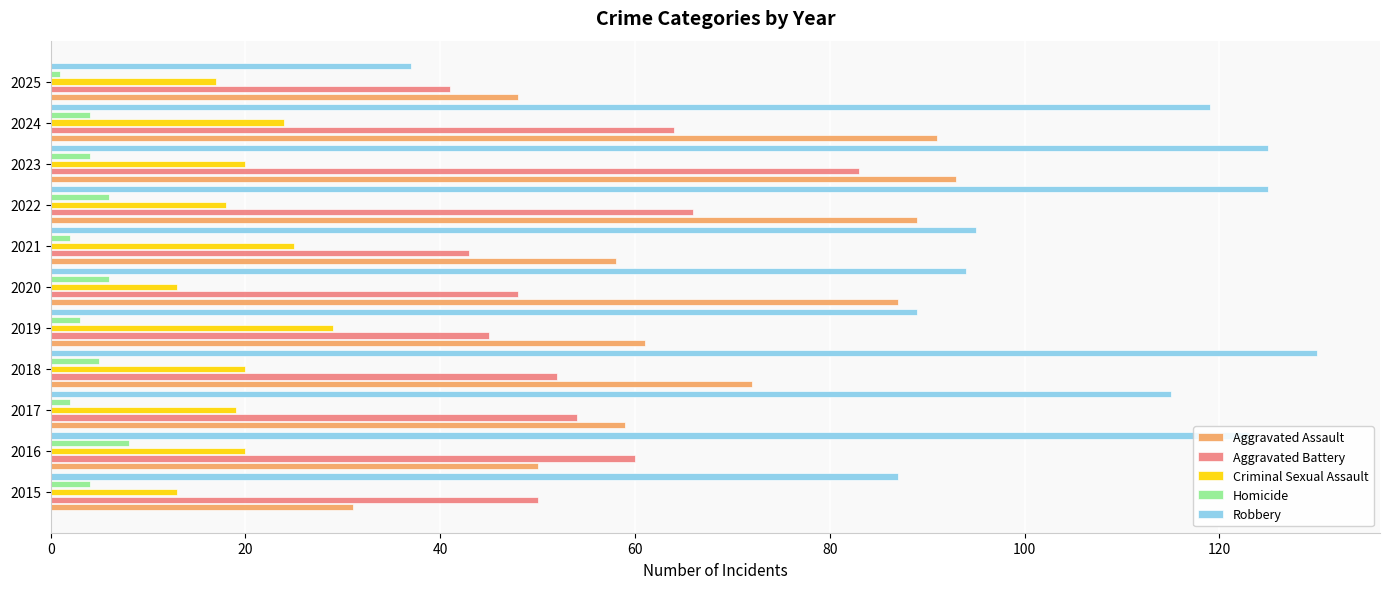

What is the maximum value for Homicide?

8